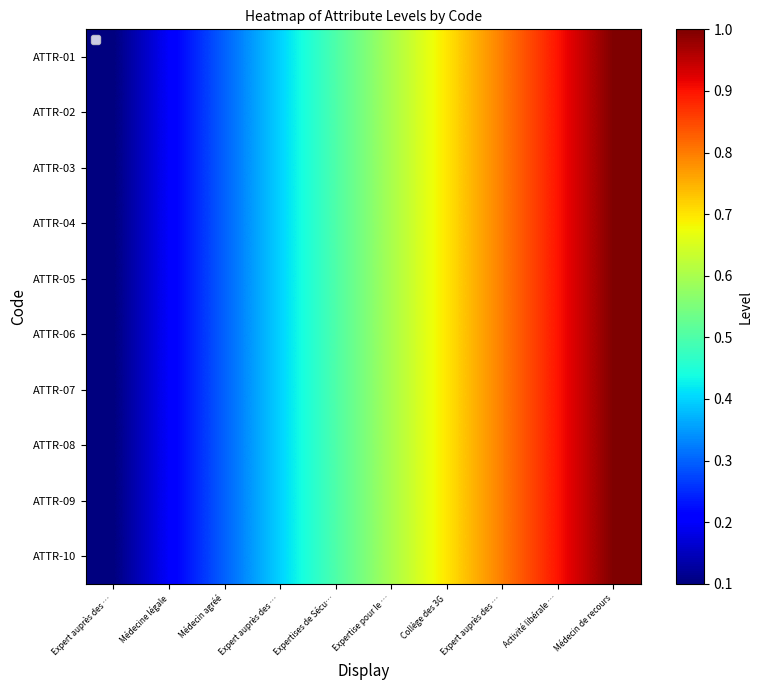

What is the smallest value displayed?

0.1